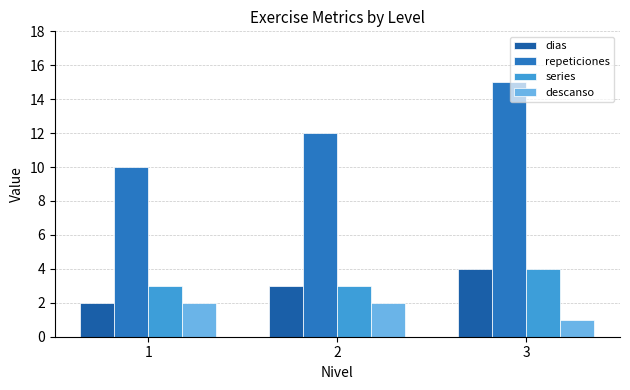

The value of dias at 1 is 2. True or false?

True